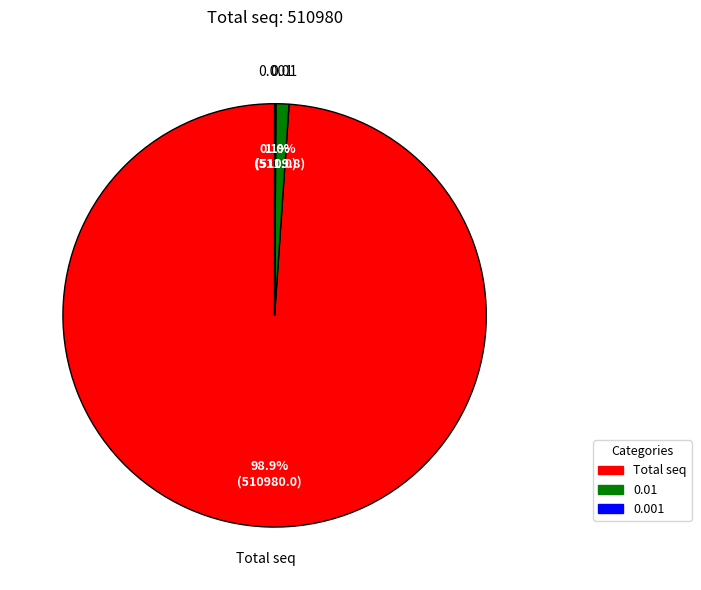

Which has a higher value, Total seq or 0.01?

Total seq